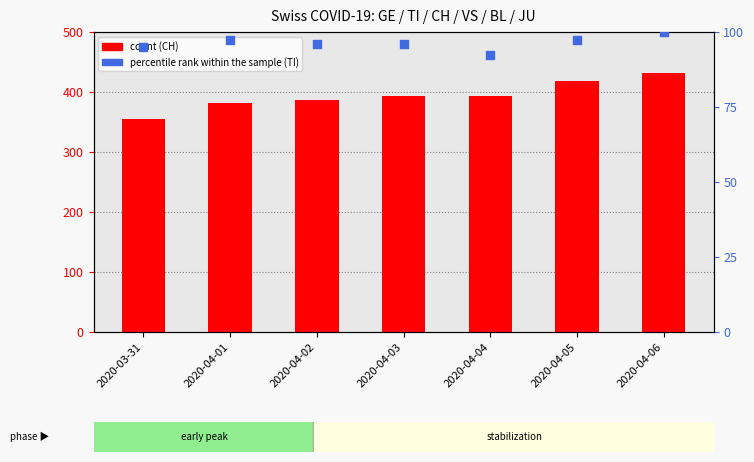

Approximately how many times larger is the value at 2020-04-05 compared to 2020-04-03?

1.0